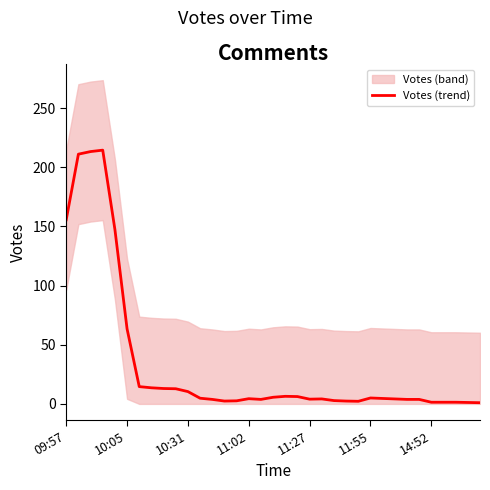

What is the average value?

32.9